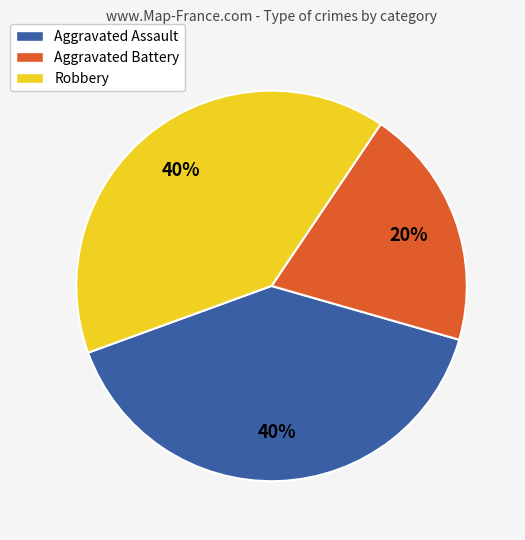

Is it true that Aggravated Assault is 40% of the pie?

True